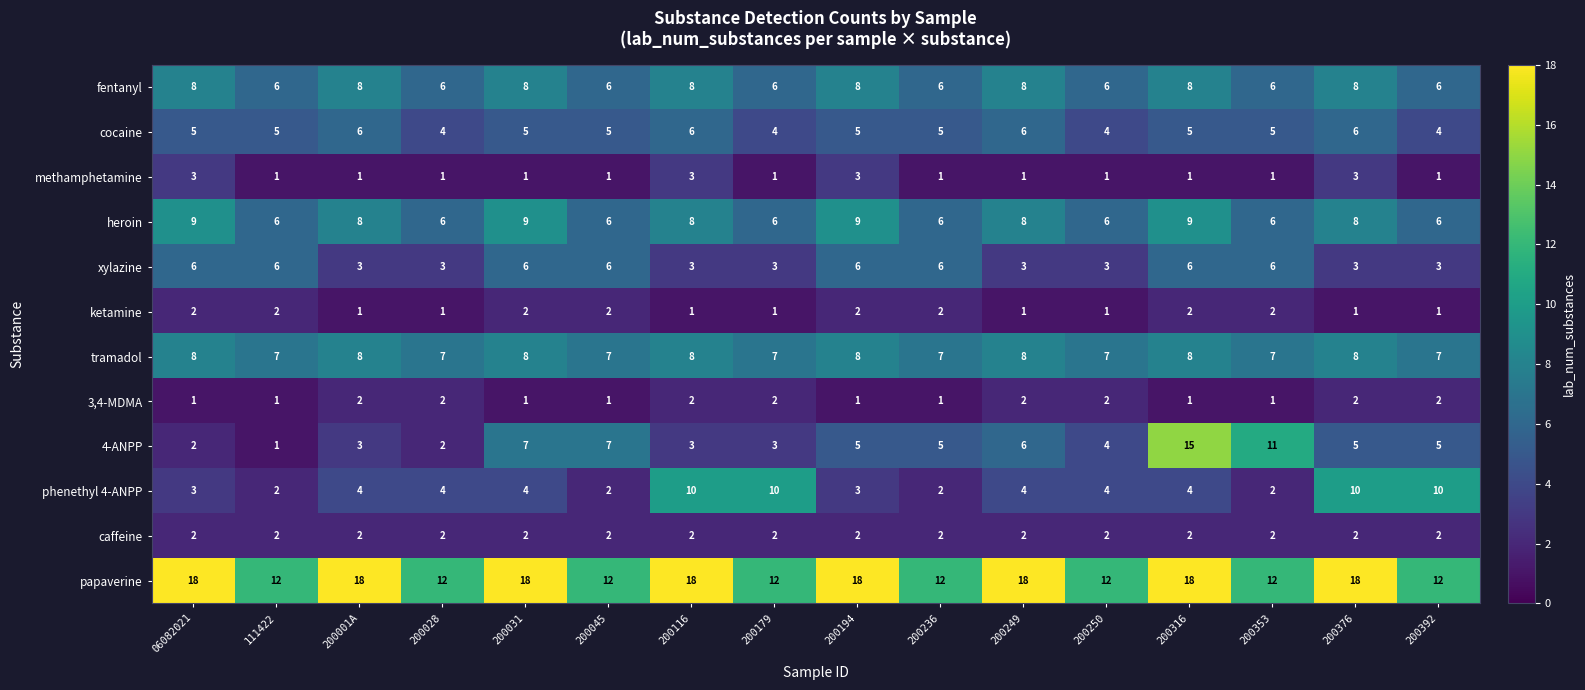

What is the maximum value for fentanyl?

8